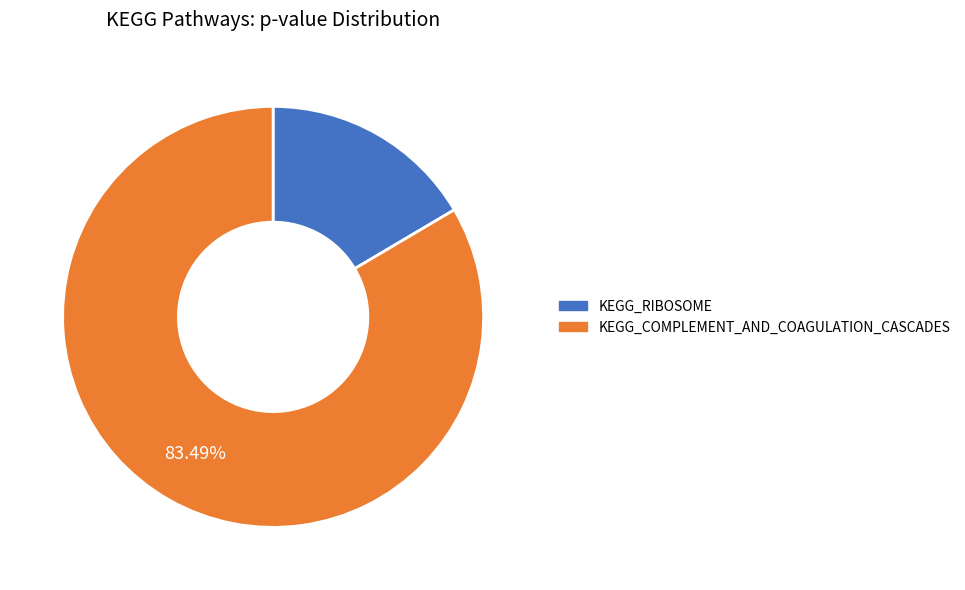

To the nearest percent, what is the difference between the largest and smallest slice percentages?

67%